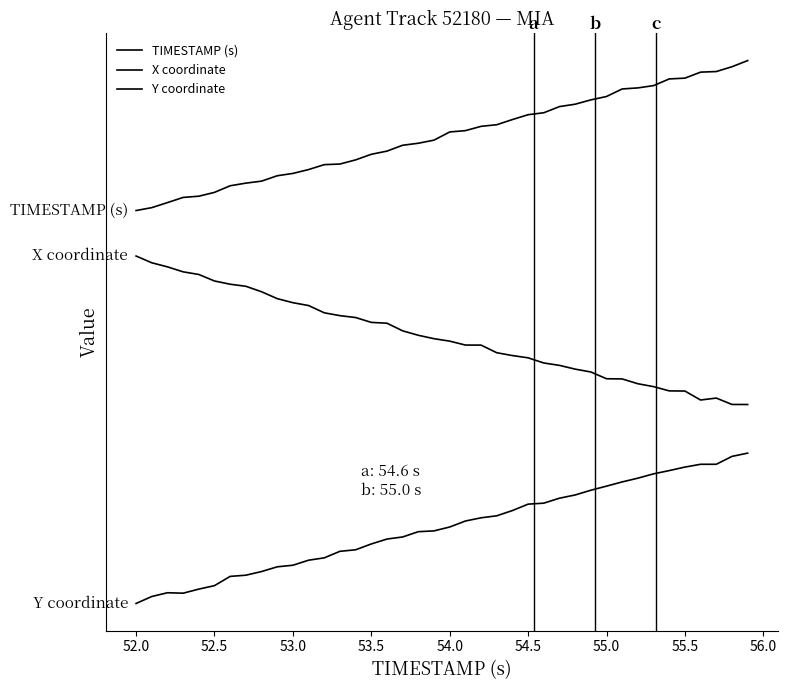

List the series in order of their peak value, highest first.

TIMESTAMP (s), X coordinate, Y coordinate